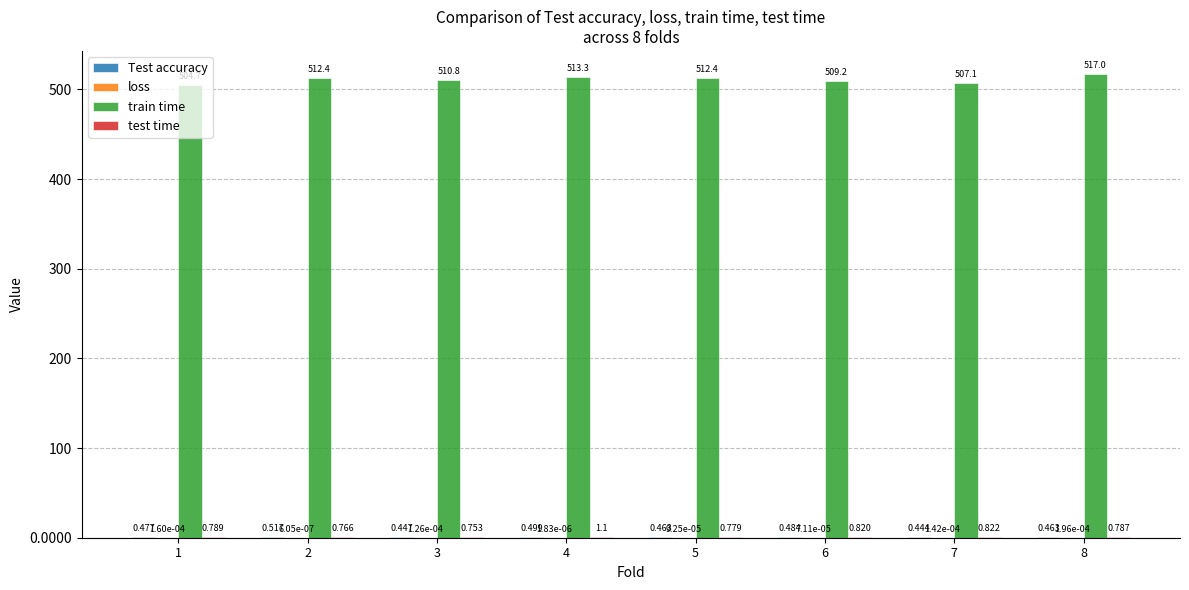

Which series has the largest total across all categories?

train time